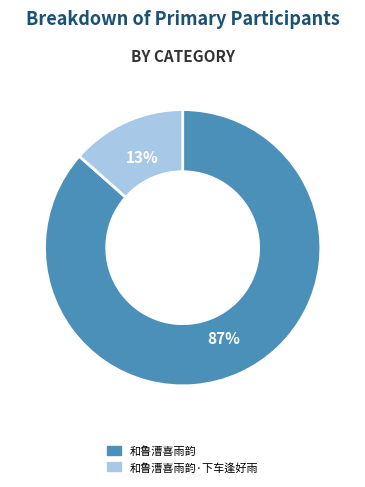

Which category has the biggest portion of the pie?

和鲁漕喜雨韵